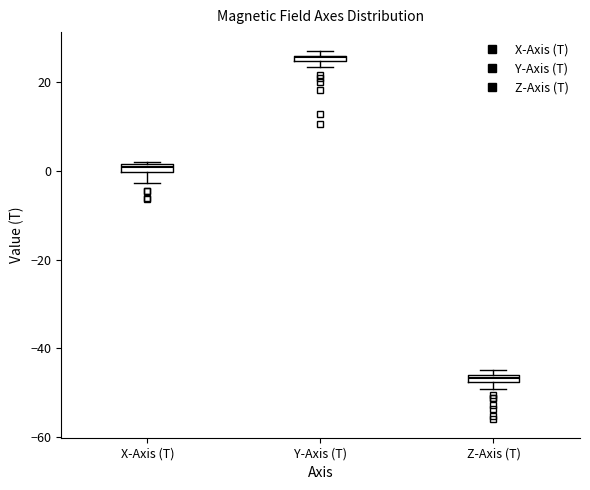

Where is the lower edge of the box for Y-Axis (T) on the y-axis? The values are not printed on the chart, so give them approximately, as read against the axis.

24